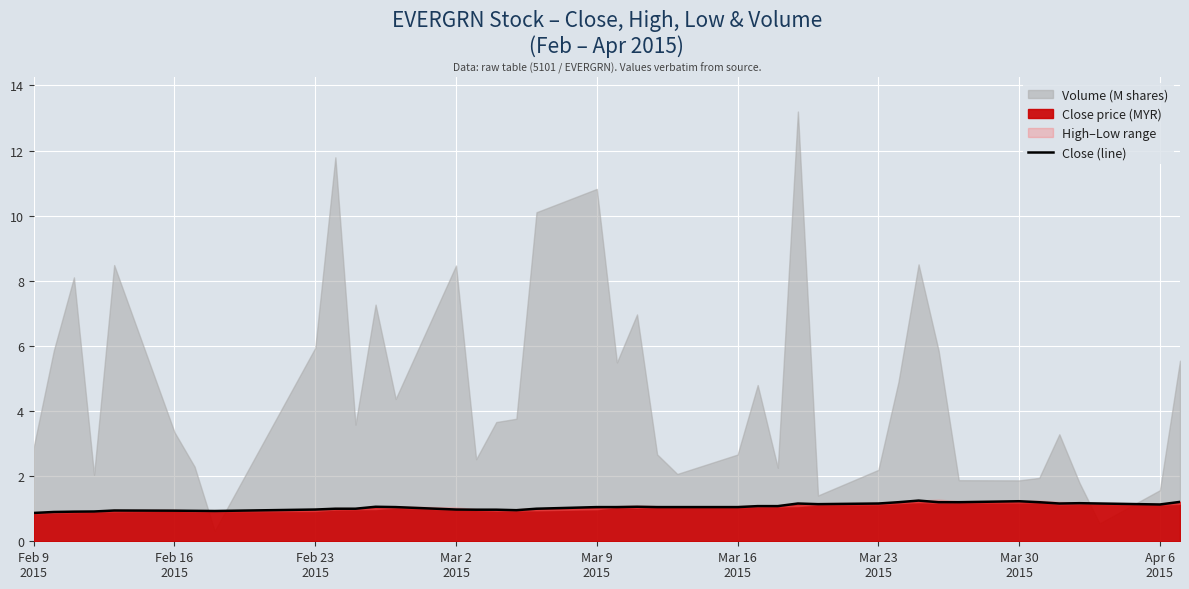

Reading left to right, extract all data points from this chart.

0.9	0.9	0.9	0.9	0.9	0.9	0.9	0.9	1.0	1.0	1.0	1.1	1.1	1.0	1.0	1.0	1.0	1.0	1.1	1.1	1.1	1.1	1.1	1.1	1.1	1.1	1.2	1.1	1.2	1.2	1.2	1.2	1.2	1.2	1.2	1.2	1.2	1.2	1.1	1.2